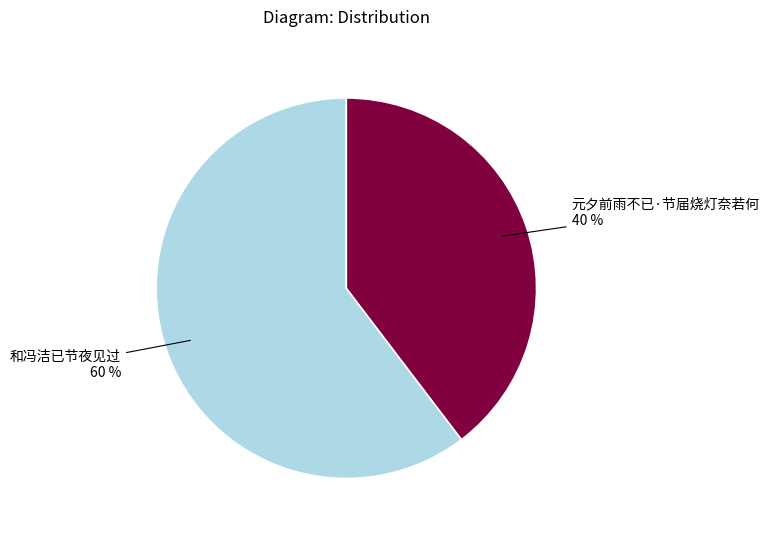

How many slices are in this pie chart?

2